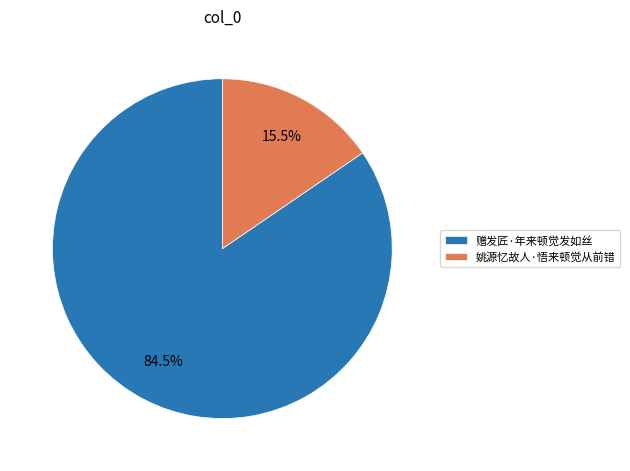

What is the smallest slice in the pie chart?

姚源忆故人·悟来顿觉从前错